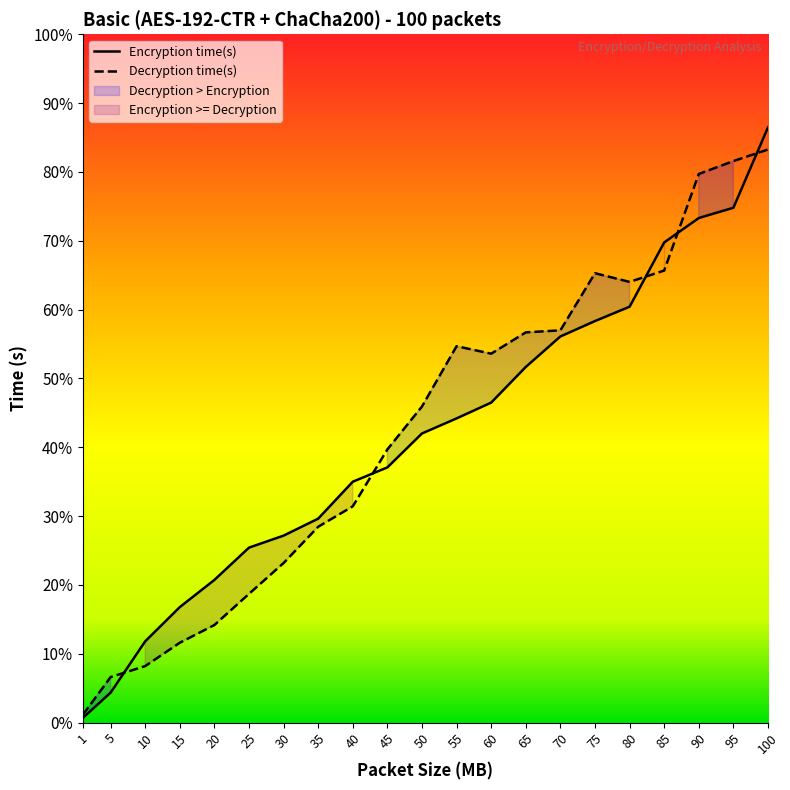

Which series ends up on top after the final intersection of Encryption time(s) and Decryption time(s)?

Encryption time(s)